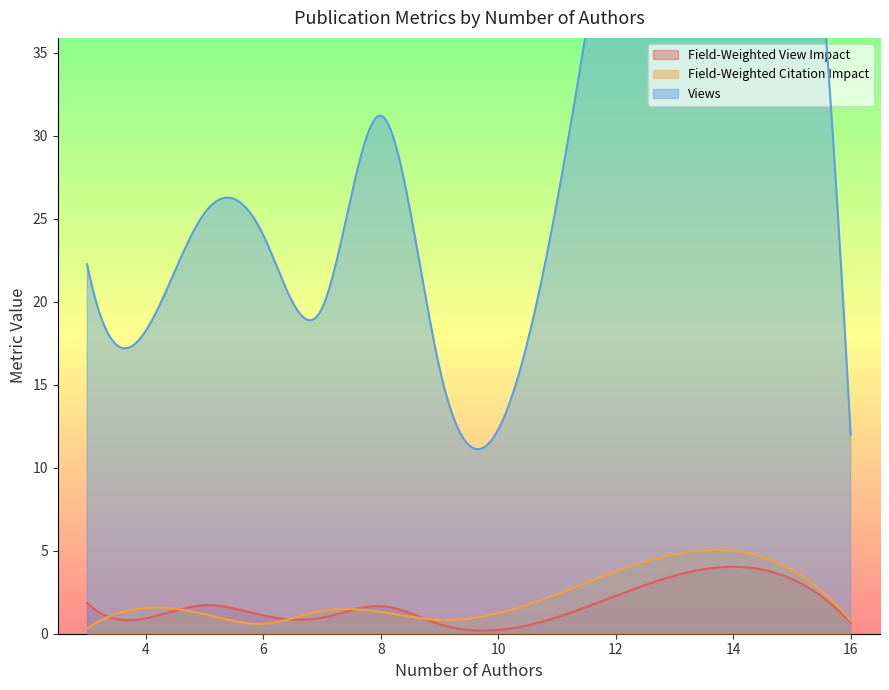

What is the highest value of the Field-Weighted Citation Impact series?

5.0